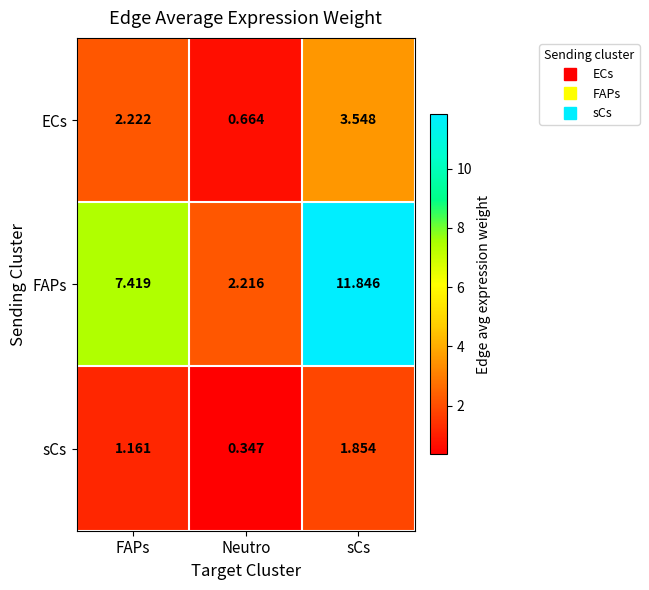

Count the number of data series in this chart.

3